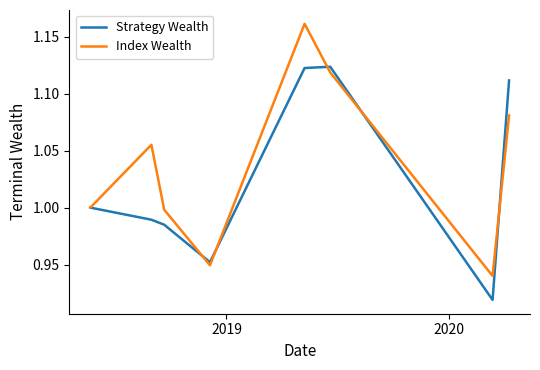

List the series in order of their overall mean, highest first.

Index Wealth, Strategy Wealth